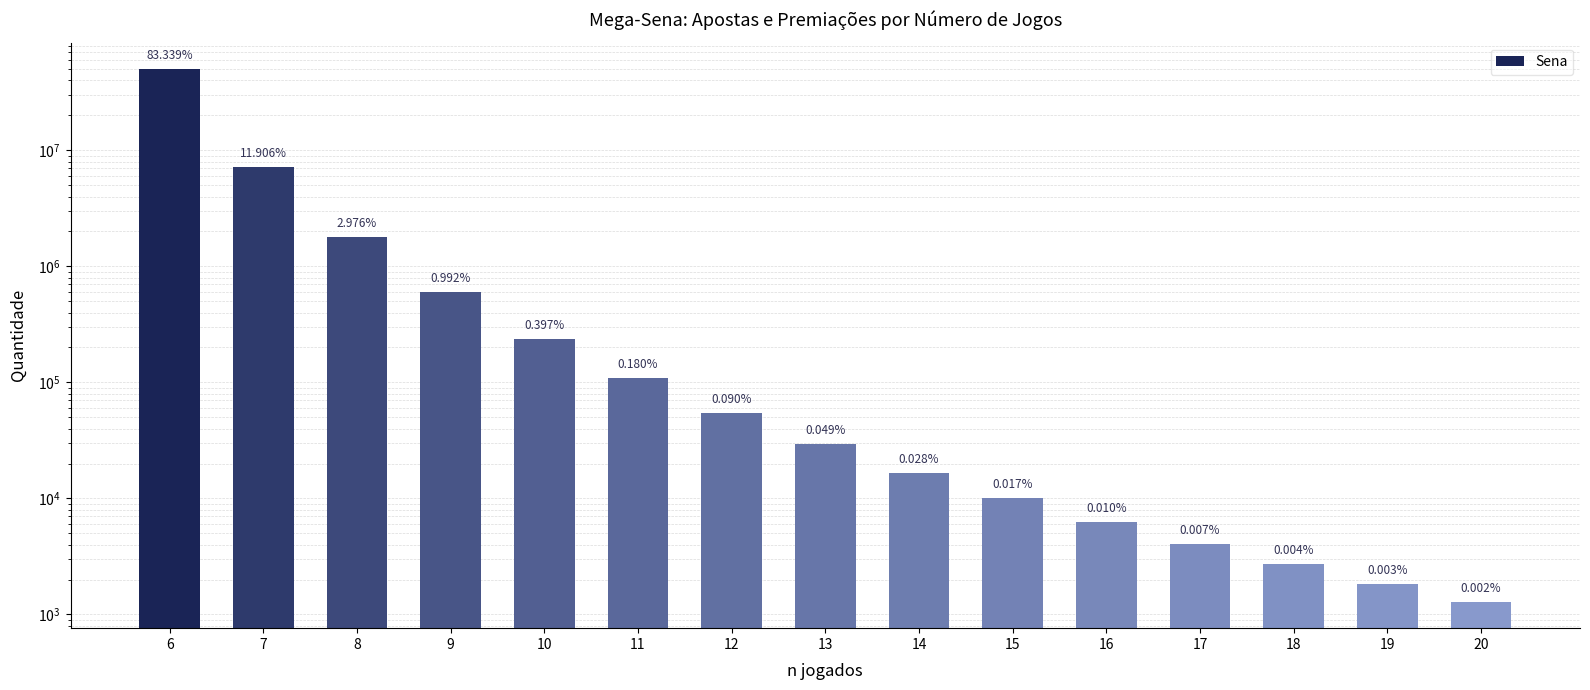

Reading left to right, list all the values displayed in this chart.

50063860	7151980	1787995	595998	238399	108363	54182	29175	16671	10003	6252	4045	2697	1845	1292